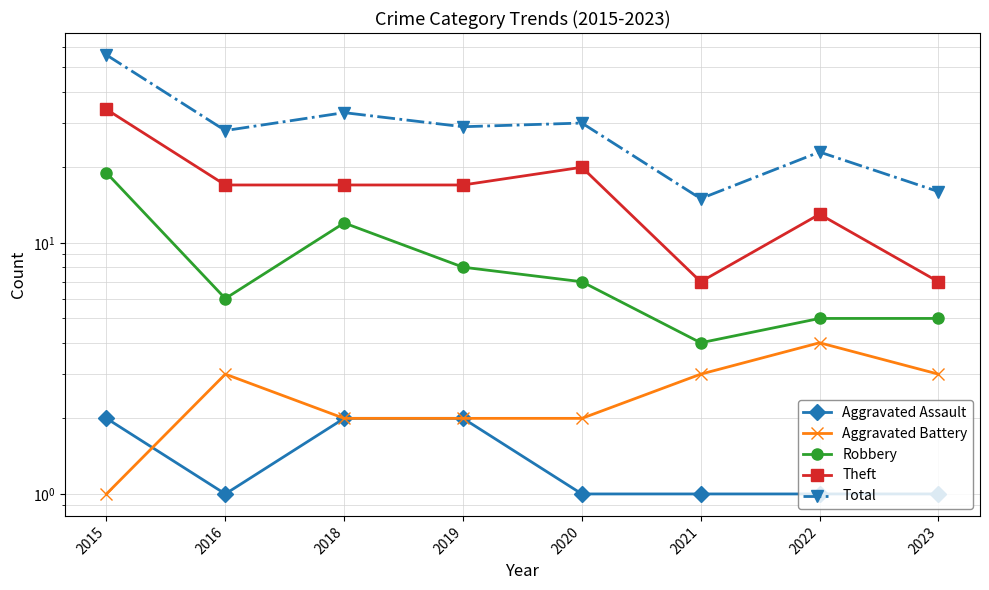

Reading left to right, list all the values displayed in this chart.

Aggravated Assault: 2015=2	2016=1	2018=2	2019=2	2020=1	2021=1	2022=1	2023=1
Aggravated Battery: 2015=1	2016=3	2018=2	2019=2	2020=2	2021=3	2022=4	2023=3
Robbery: 2015=19	2016=6	2018=12	2019=8	2020=7	2021=4	2022=5	2023=5
Theft: 2015=34	2016=17	2018=17	2019=17	2020=20	2021=7	2022=13	2023=7
Total: 2015=56	2016=28	2018=33	2019=29	2020=30	2021=15	2022=23	2023=16